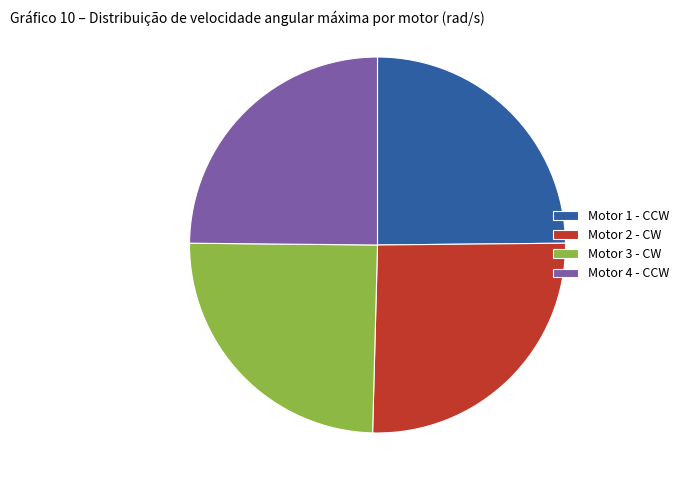

What is the ratio of the value at Motor 3 - CW to the value at Motor 2 - CW?

1.0